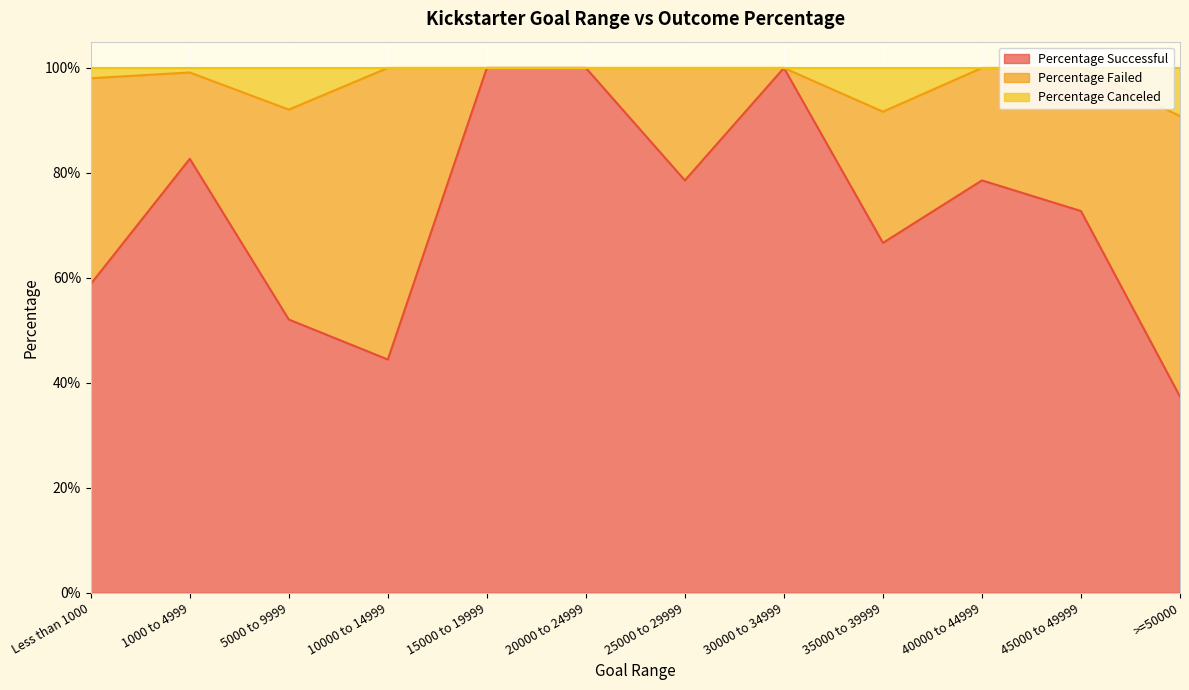

The value of Percentage Canceled at 25000 to 29999 is 0.3. True or false?

False